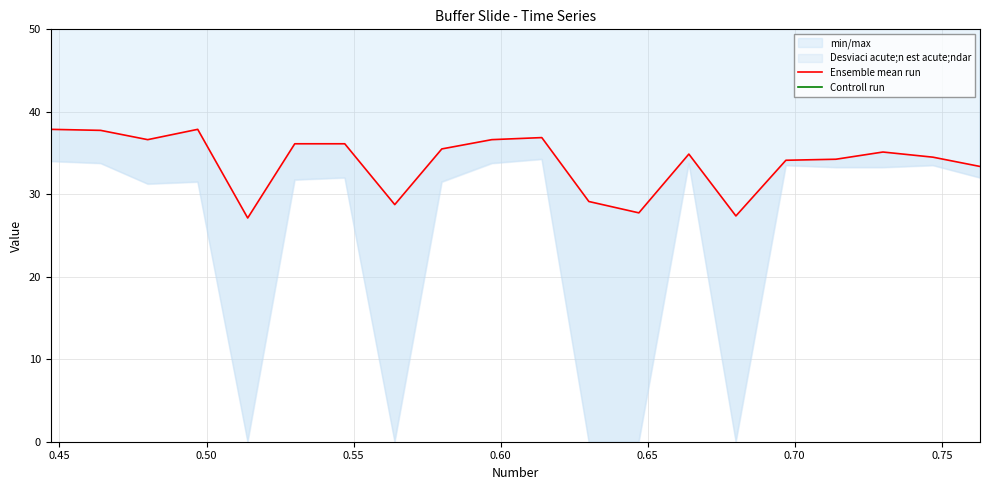

What is the difference between the maximum and minimum values in the Controll run series?

20.0